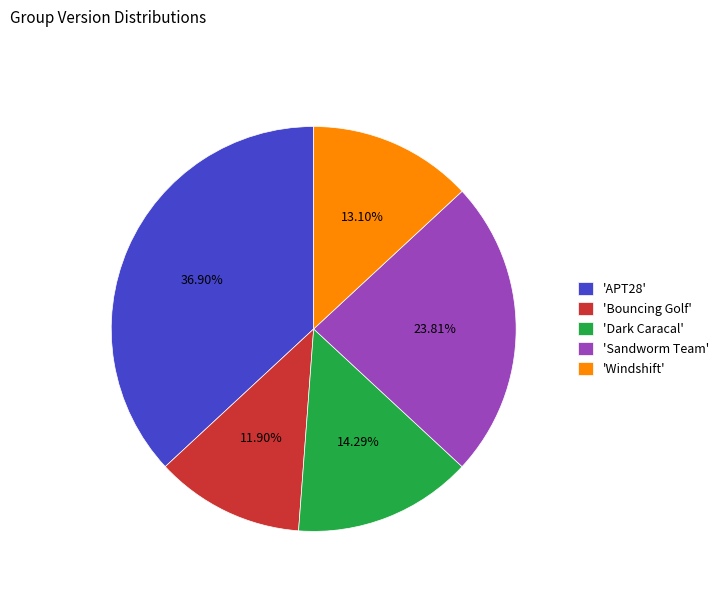

Is the sum of 'Sandworm Team' and 'Bouncing Golf' greater than half?

No